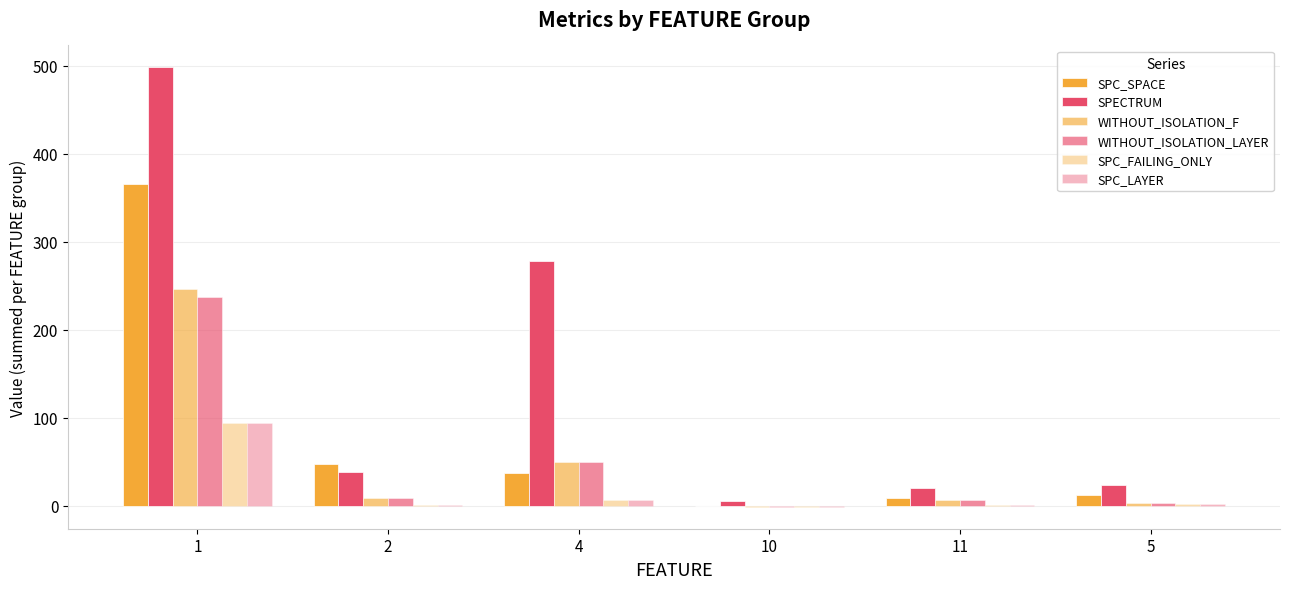

At which category is the sum across all series the highest?

1